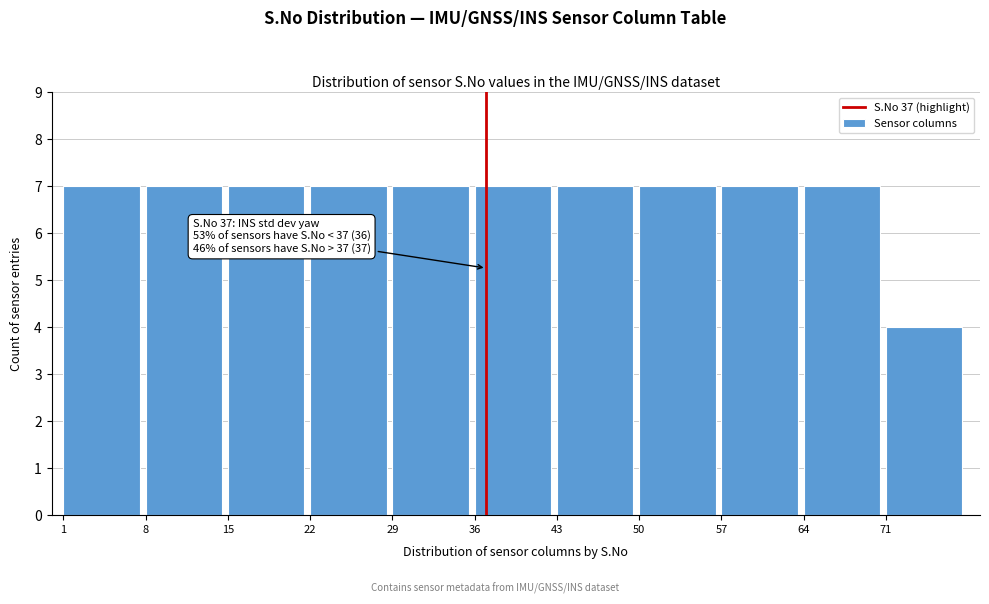

Reading left to right, transcribe all the data shown in this chart.

1=7	8=7	15=7	22=7	29=7	36=7	43=7	50=7	57=7	64=7	71=4